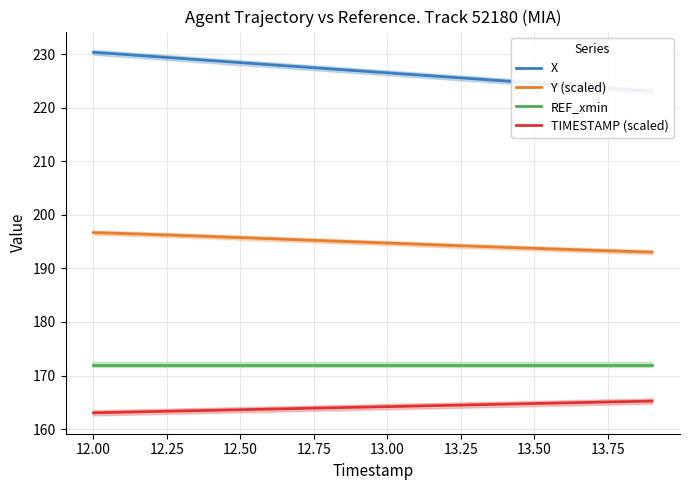

True or false: REF_xmin and TIMESTAMP (scaled) intersect in this chart.

False